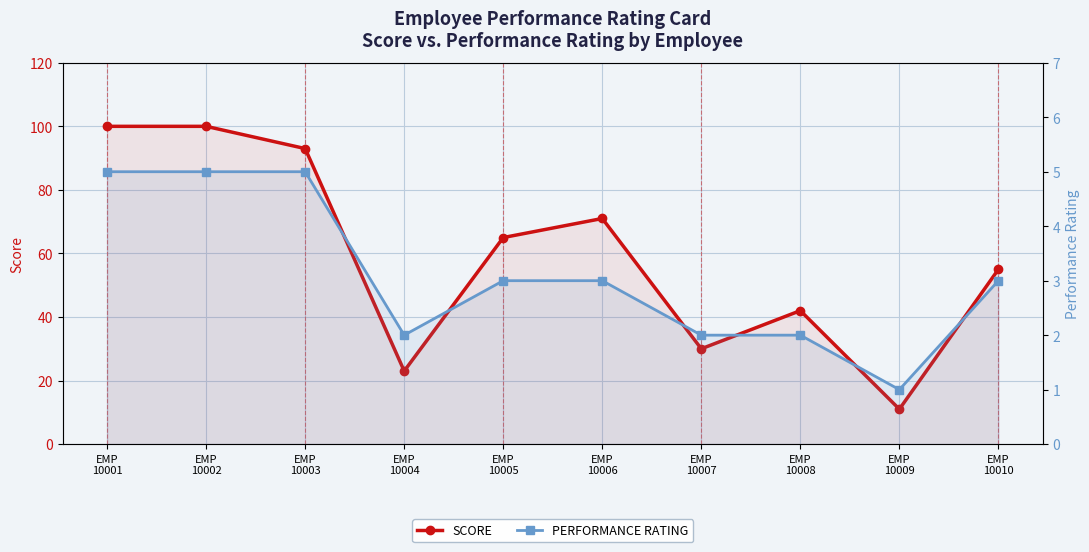

True or false: PERFORMANCE RATING has more than 1 points higher than both neighbors.

False